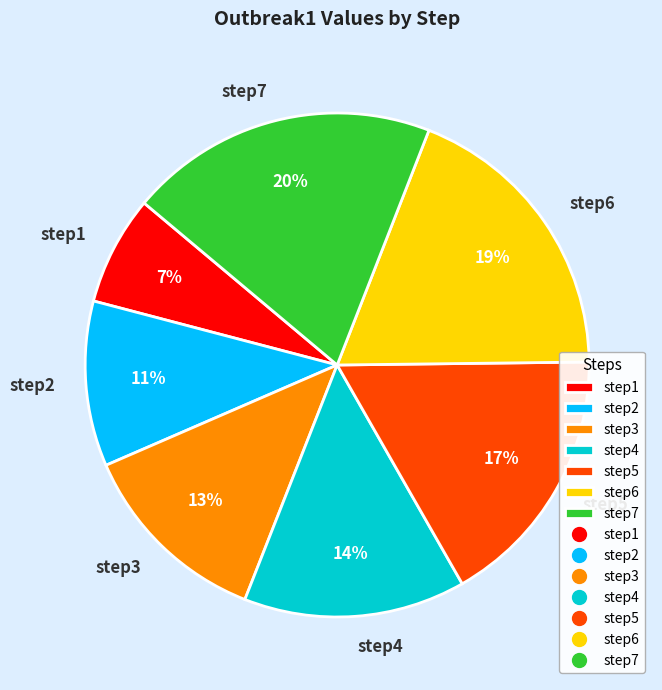

To the nearest percent, what is the difference between the step4 and step1 slice percentages?

7%